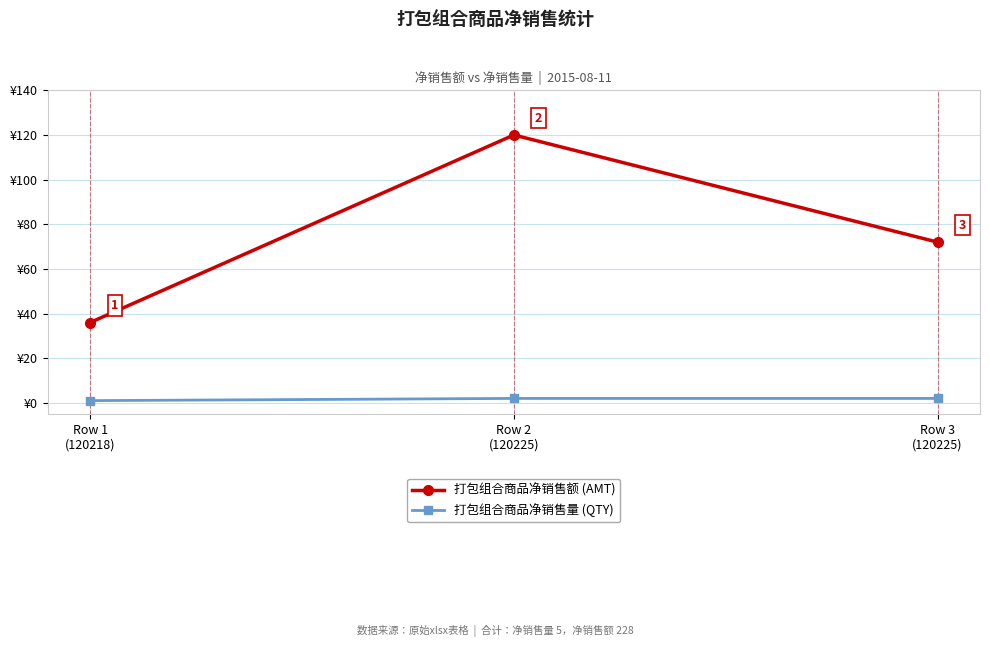

List the series in order of their peak value, highest first.

打包组合商品净销售额 (AMT), 打包组合商品净销售量 (QTY)